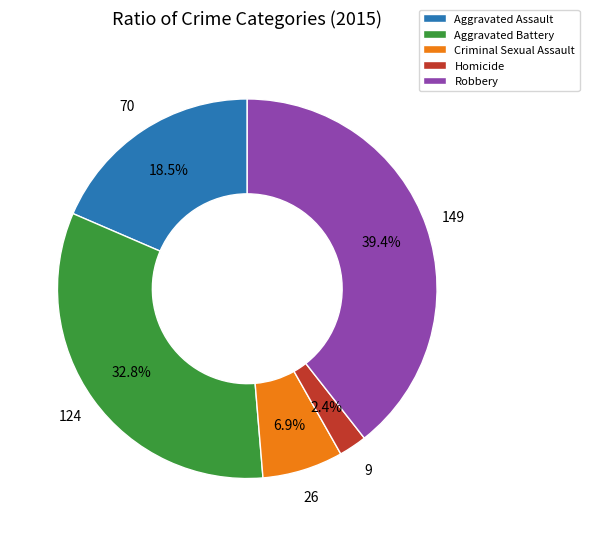

Rank the categories by value from lowest to highest.

Homicide, Criminal Sexual Assault, Aggravated Assault, Aggravated Battery, Robbery